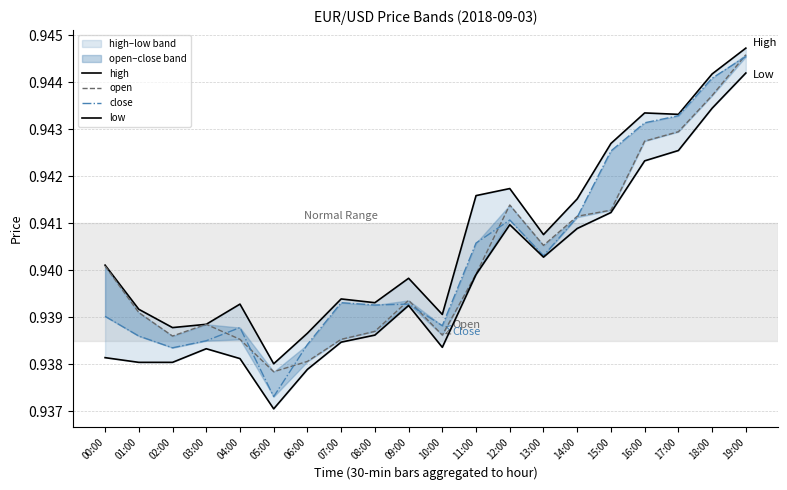

Count the number of data series in this chart.

4